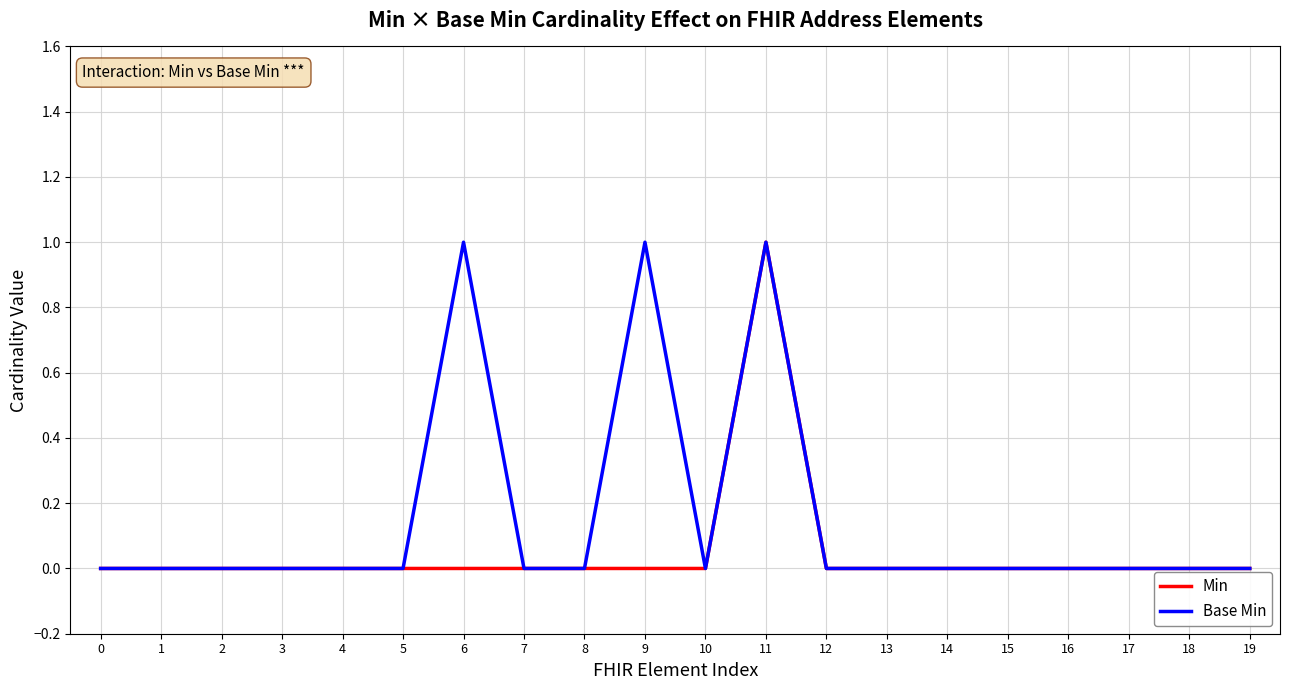

Reading right to left, list all the values displayed in this chart.

Min: 0	0	0	0	0	0	0	0	1	0	0	0	0	0	0	0	0	0	0	0
Base Min: 0	0	0	0	0	0	0	0	1	0	1	0	0	1	0	0	0	0	0	0